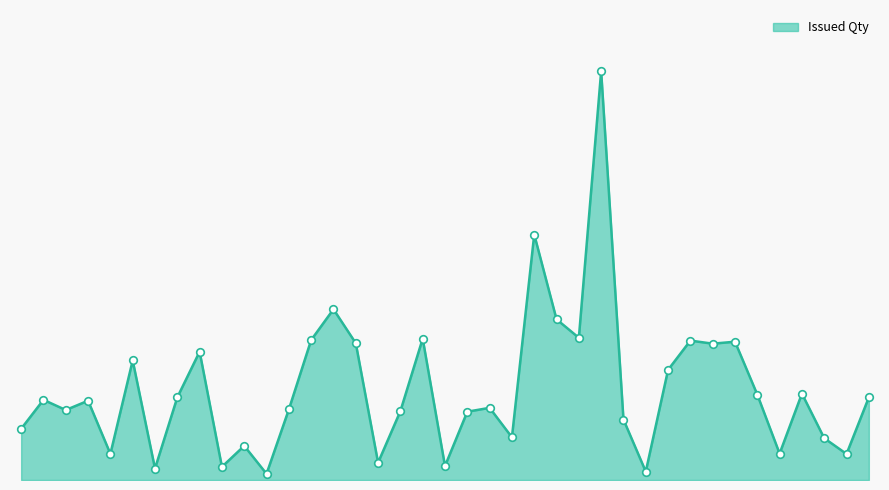

Is this an area chart (filled region under the line)?

Yes